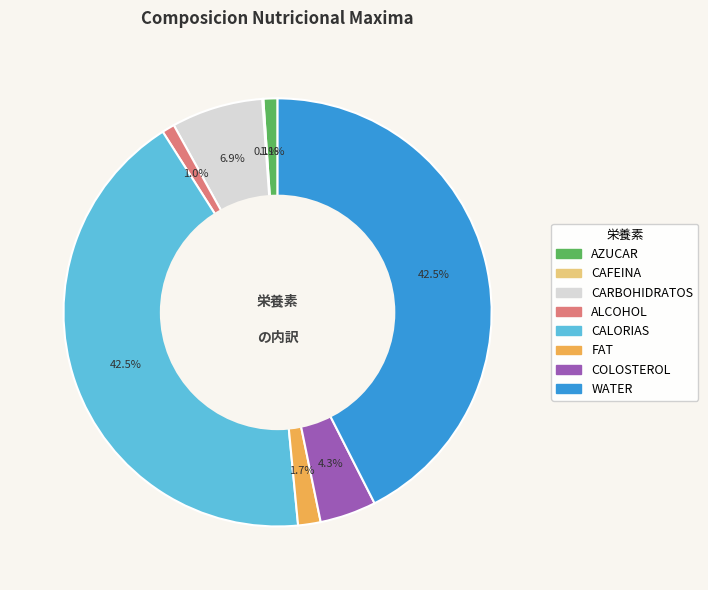

True or false: FAT accounts for 2% of the total.

True